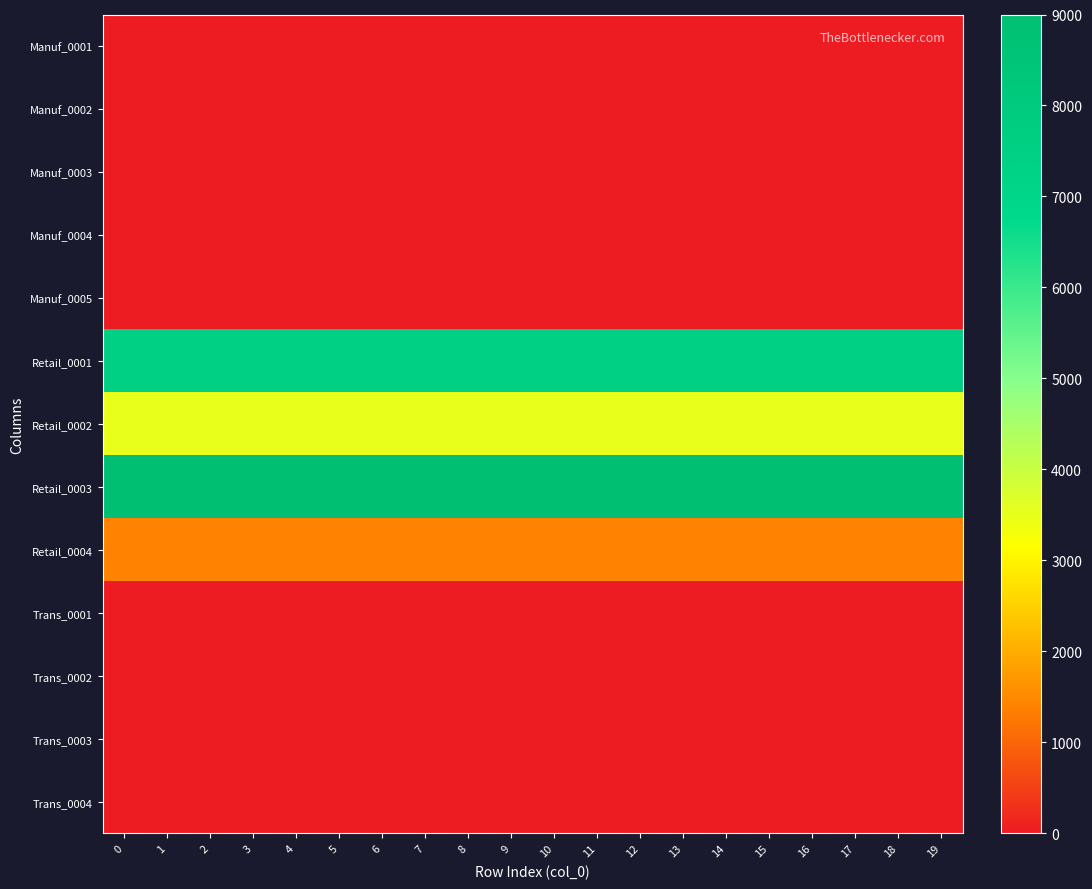

Rank the series by their maximum value, from highest to lowest.

Retail_0003, Retail_0001, Retail_0002, Retail_0004, Manuf_0001, Manuf_0002, Manuf_0003, Manuf_0004, Manuf_0005, Trans_0001, Trans_0002, Trans_0003, Trans_0004